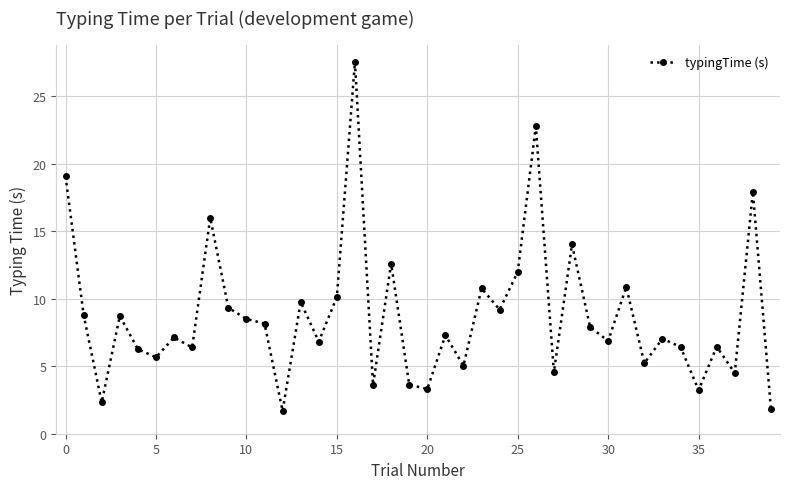

Is this an area chart (filled region under the line)?

No